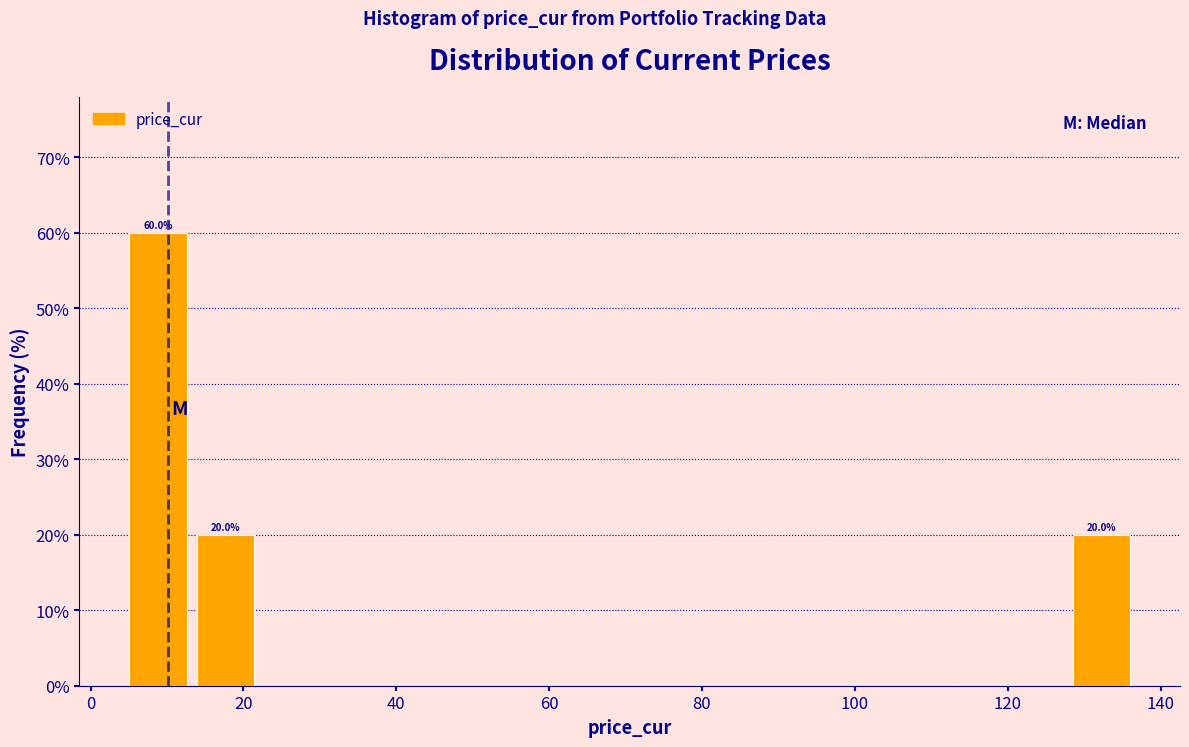

Which range on the x-axis has the tallest bar?

6 to 14